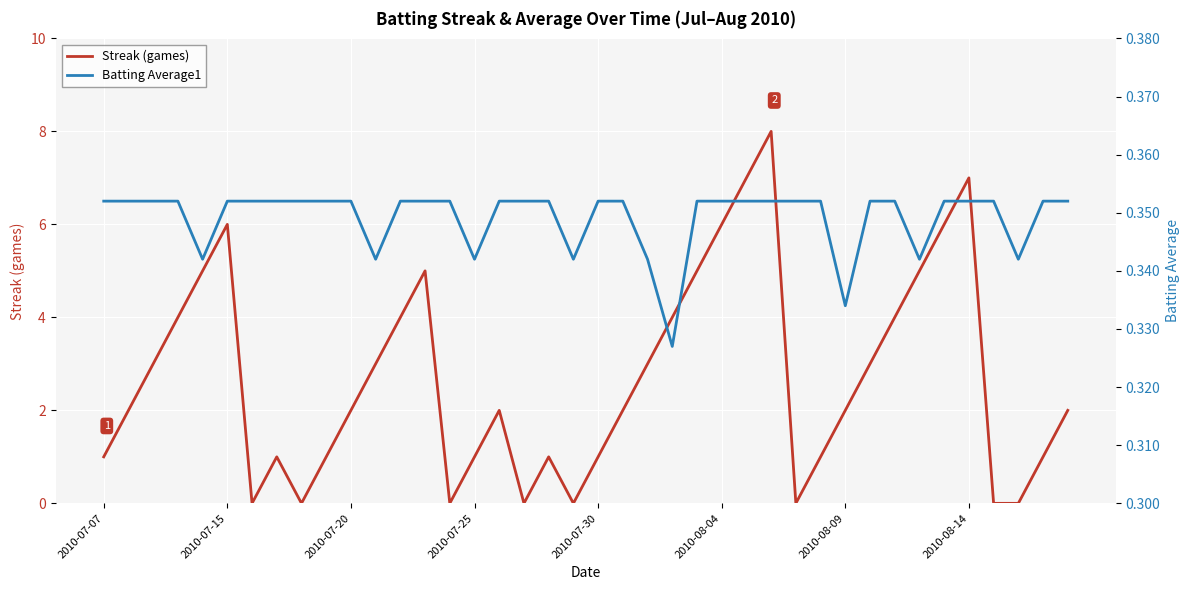

At which category does the chart reach its peak across all series?

27